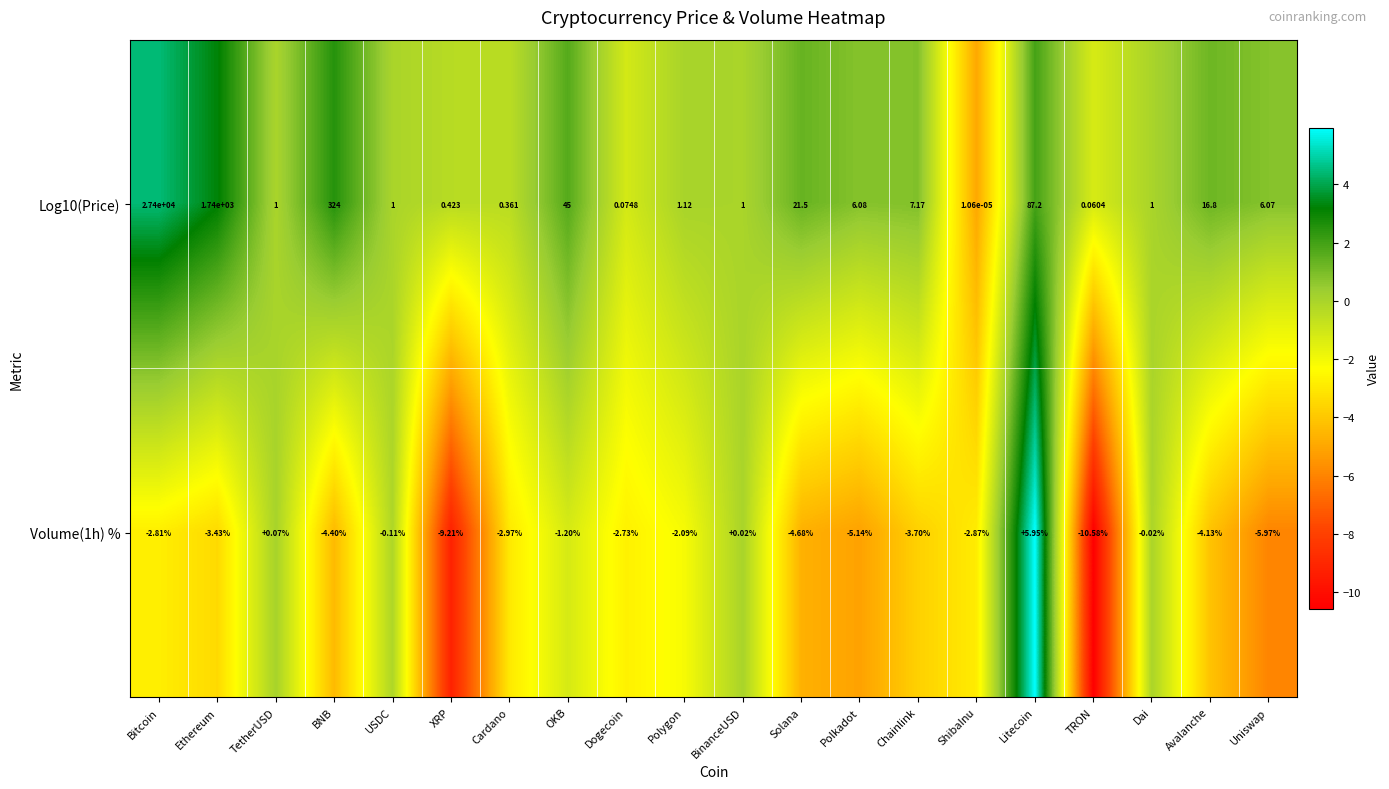

At which label is Volume(1h) % closest to -2?

Polygon